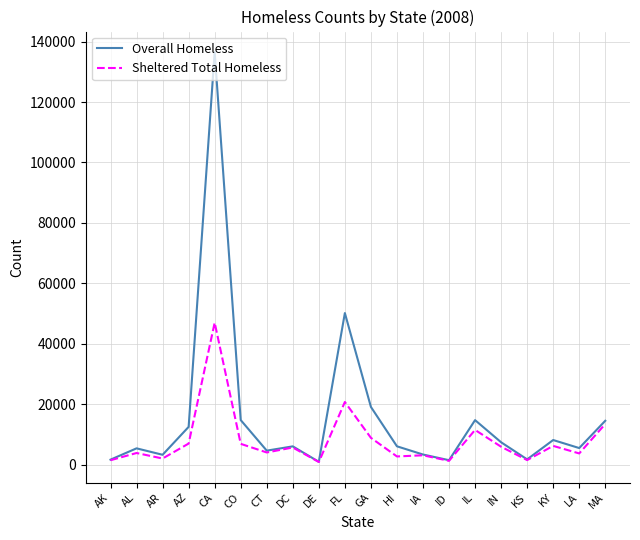

Is the value of Sheltered Total Homeless at FL greater than the value of Overall Homeless at KS?

Yes